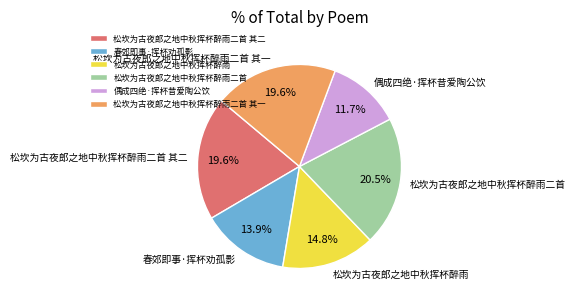

Does any single category account for the majority?

No